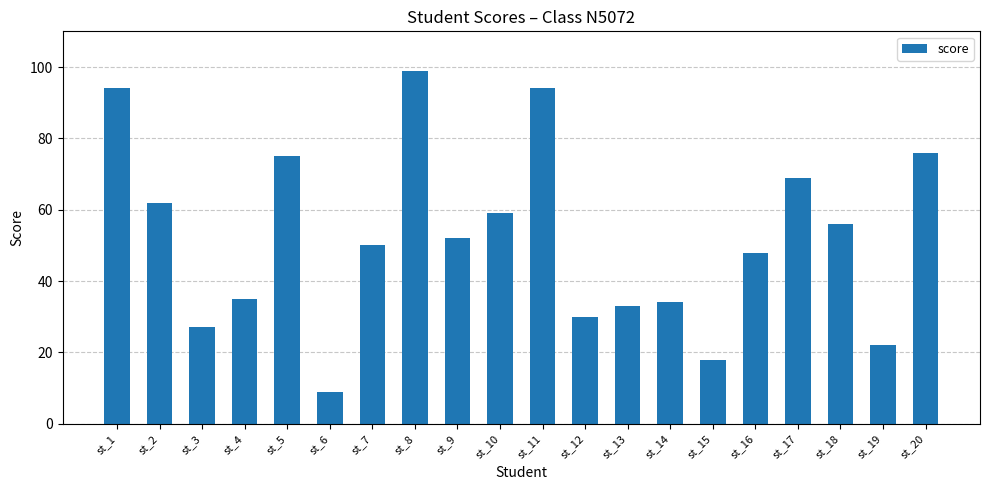

The chart shows a value of 9 at st_6. True or false?

True